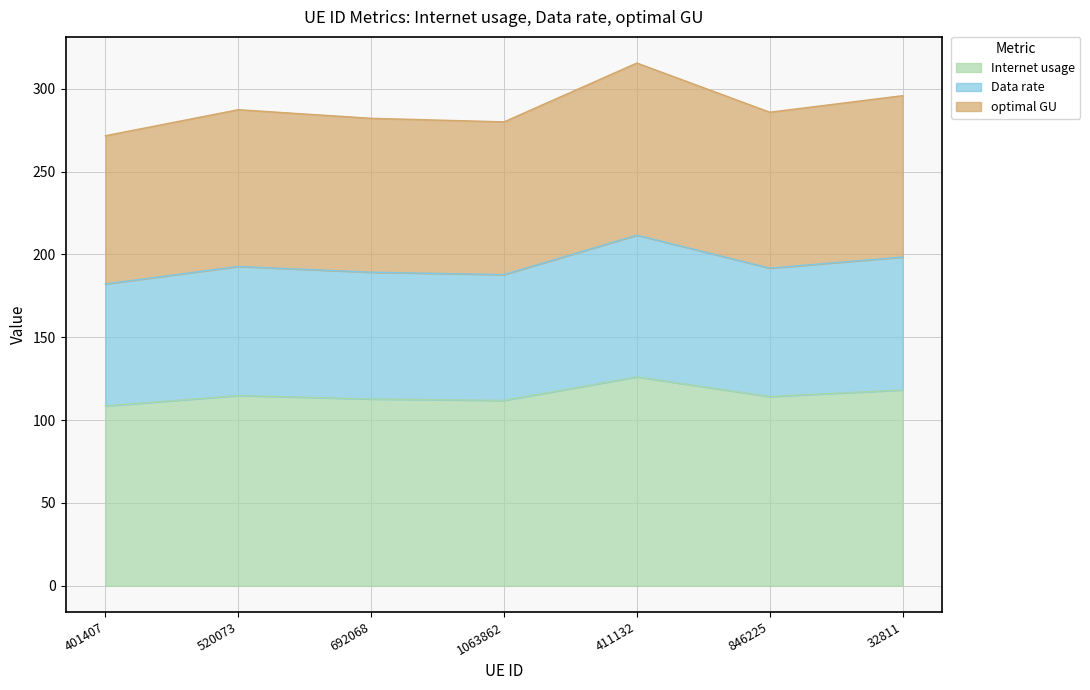

What is the highest value of the Internet usage series?

126.1